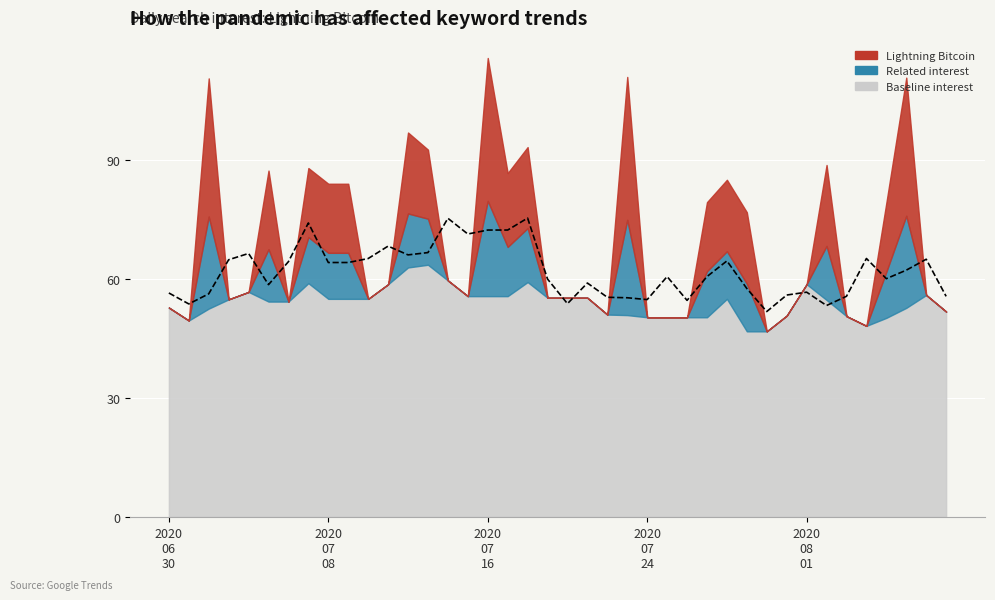

Does the chart display data point markers on the line(s)?

No